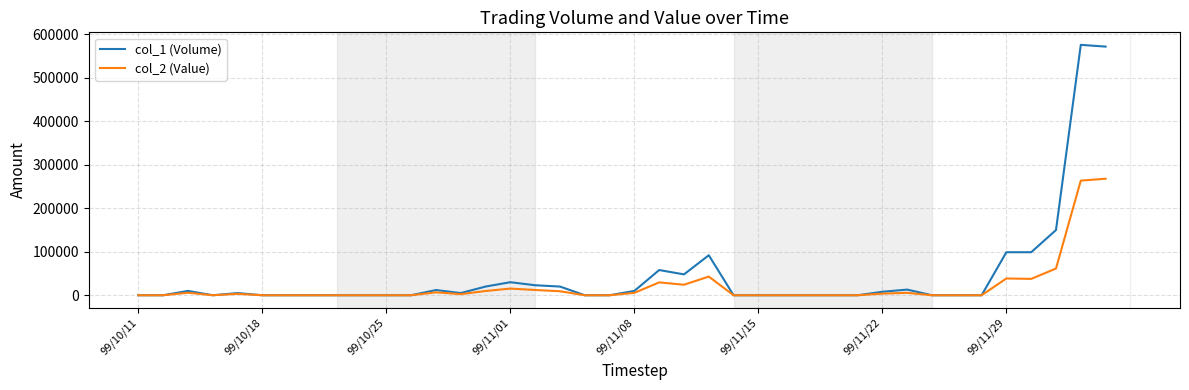

What is the greatest value displayed?

576000